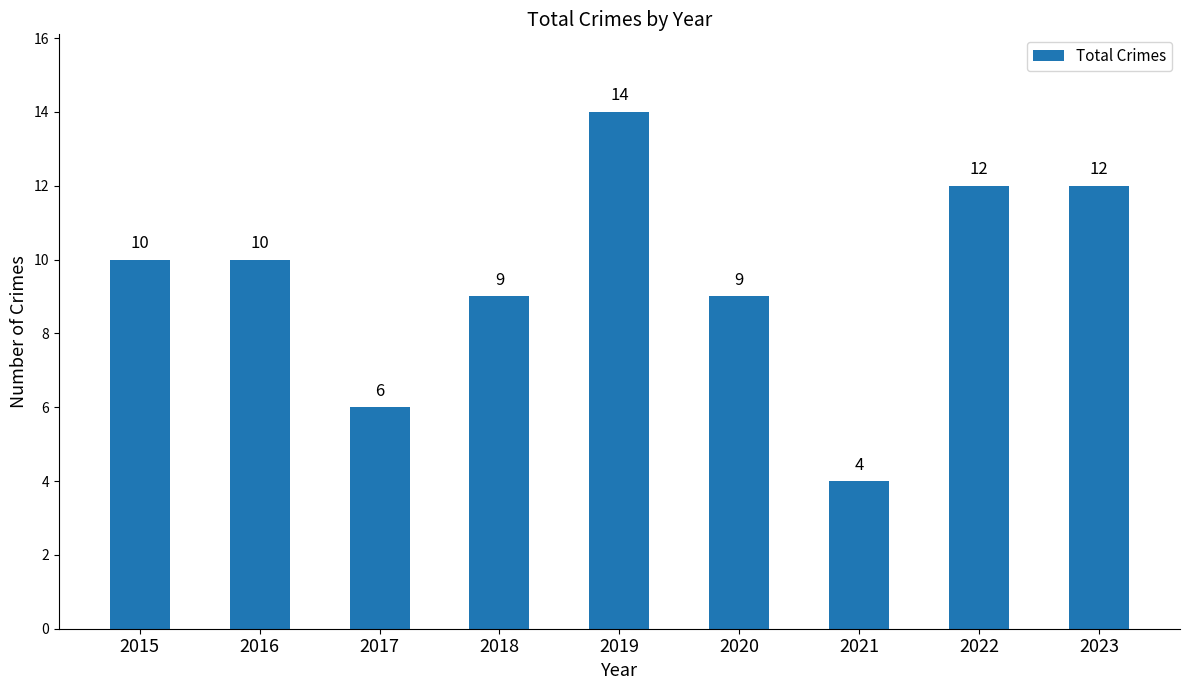

Reading right to left, list all the values displayed in this chart.

2023=12	2022=12	2021=4	2020=9	2019=14	2018=9	2017=6	2016=10	2015=10